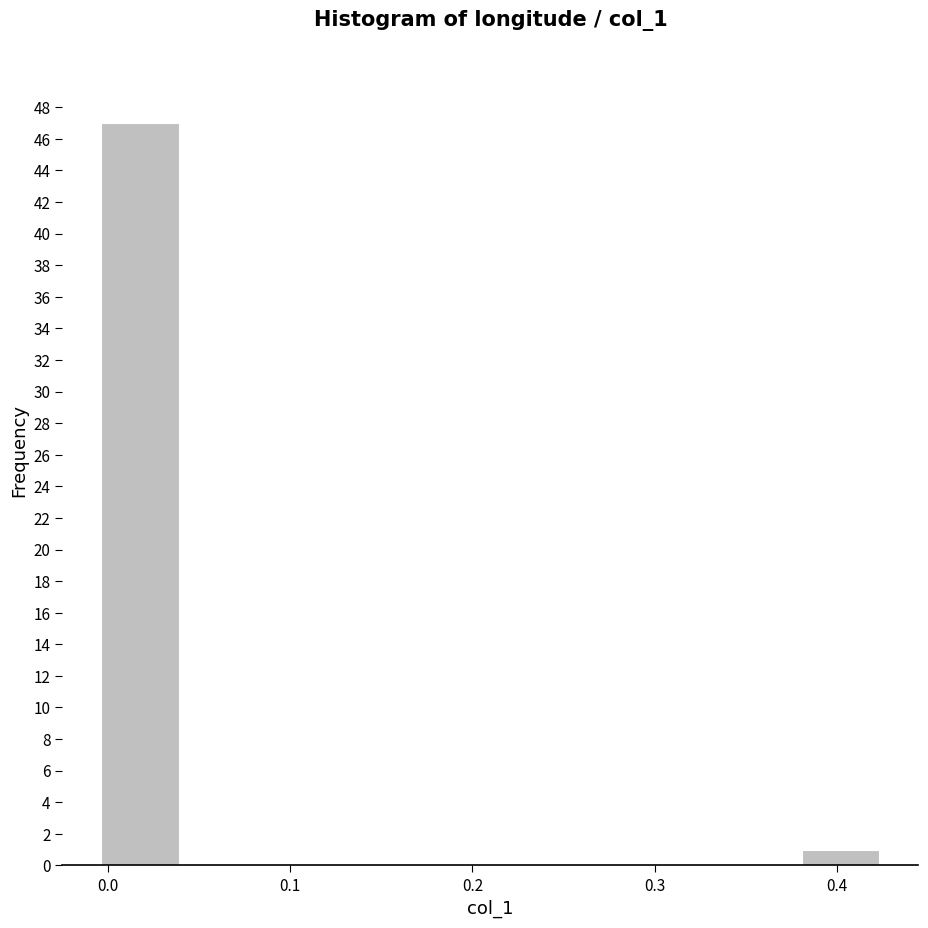

Which range on the x-axis has the tallest bar?

0.00 to 0.04